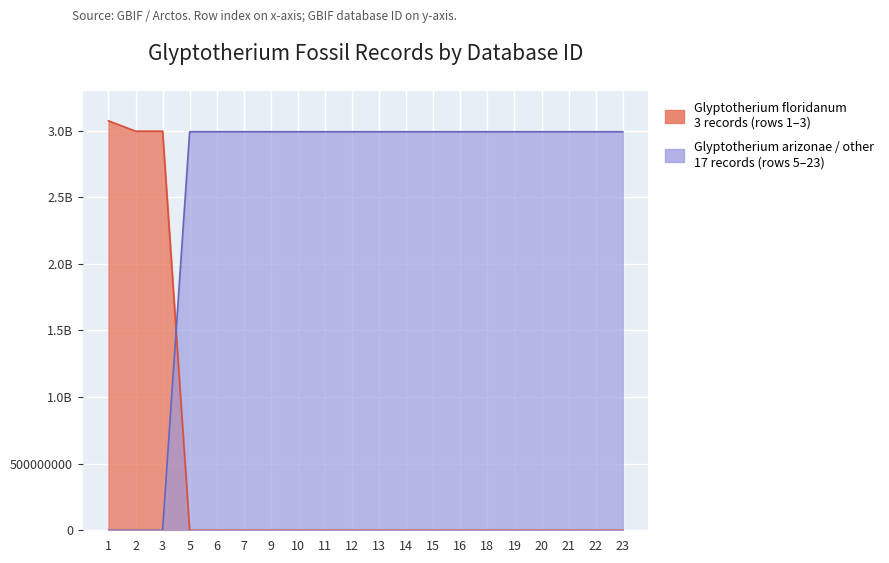

Between 10 and 12, which is larger?

10